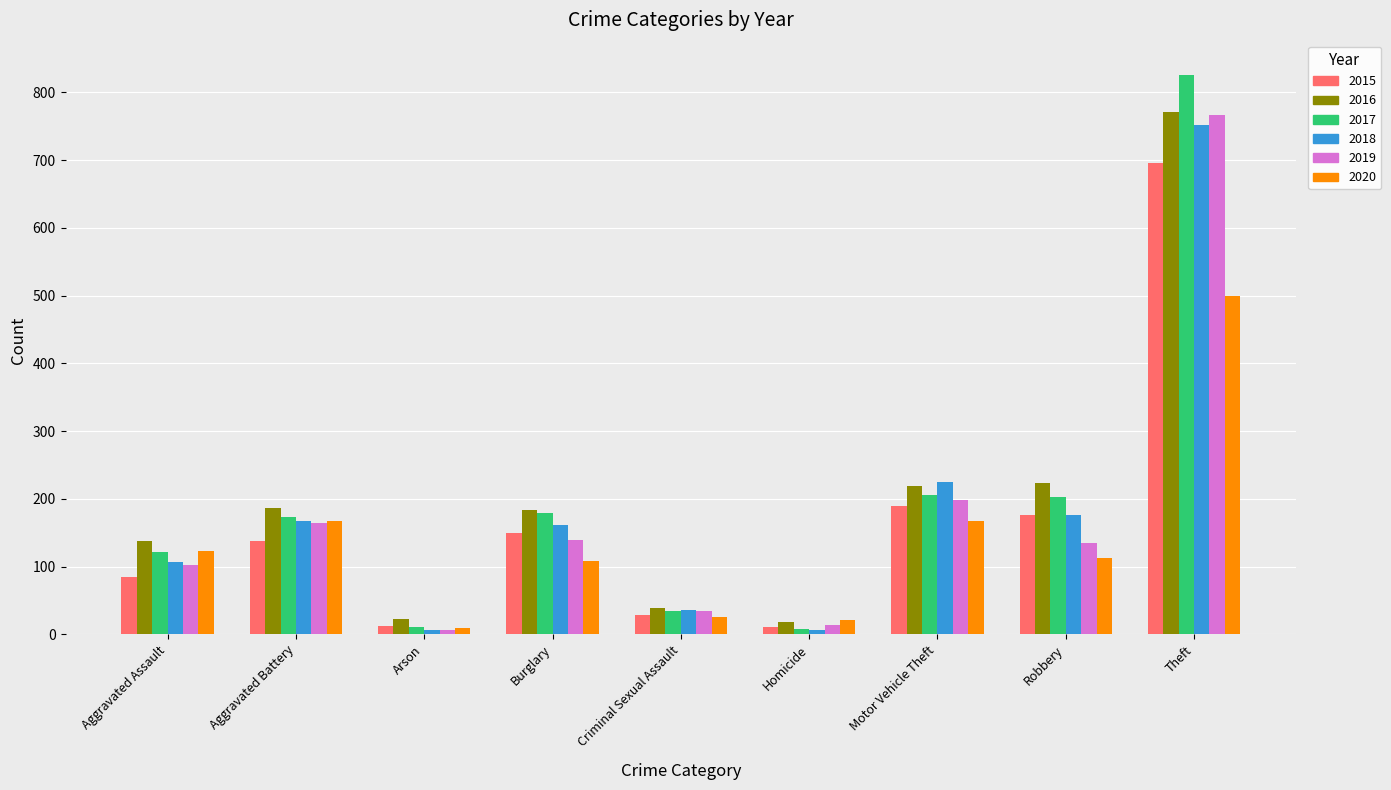

What position from the left is Aggravated Battery?

2